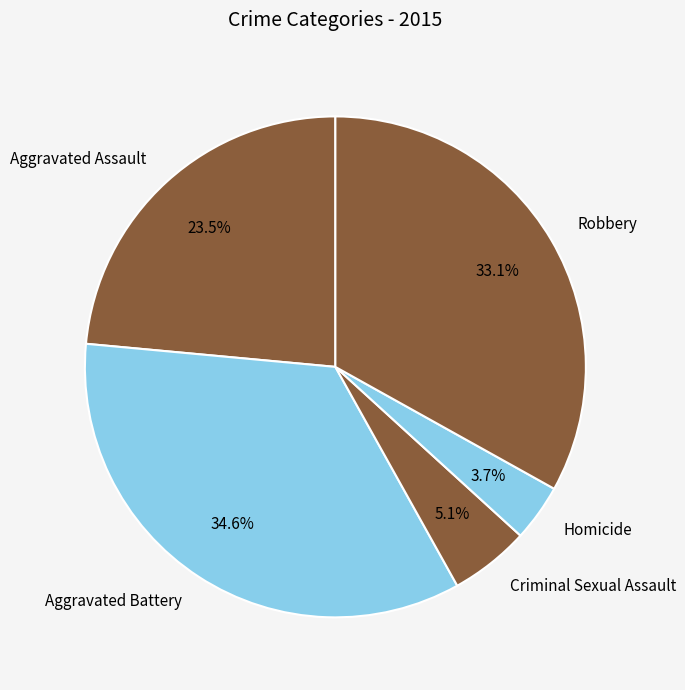

Does any single category account for the majority?

No